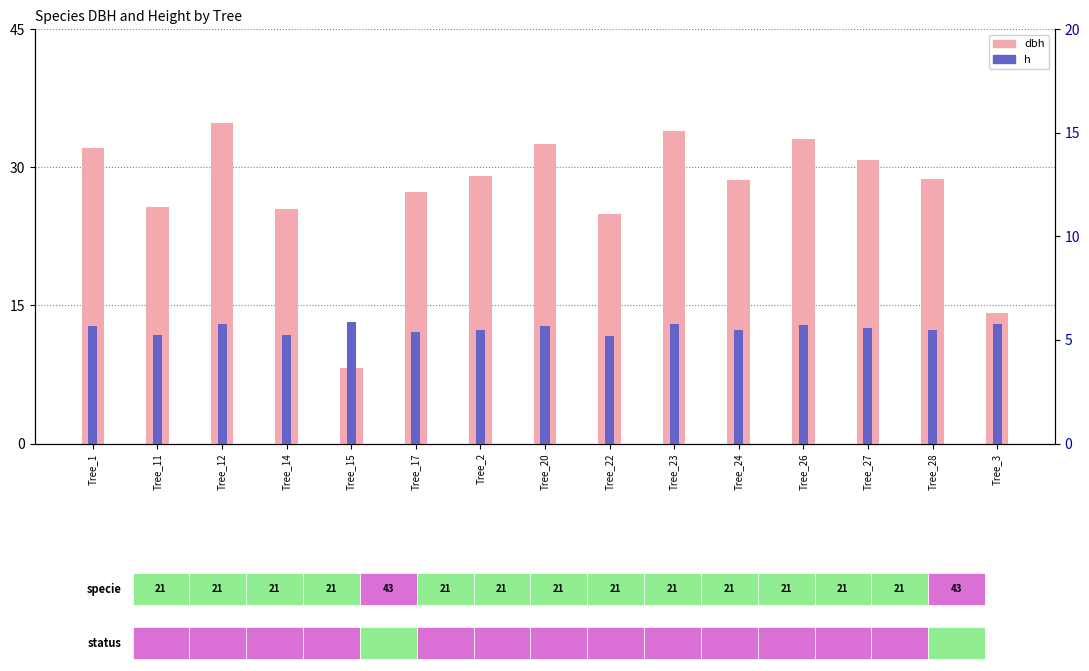

What is the difference between the maximum and minimum values in the dbh series?

26.6